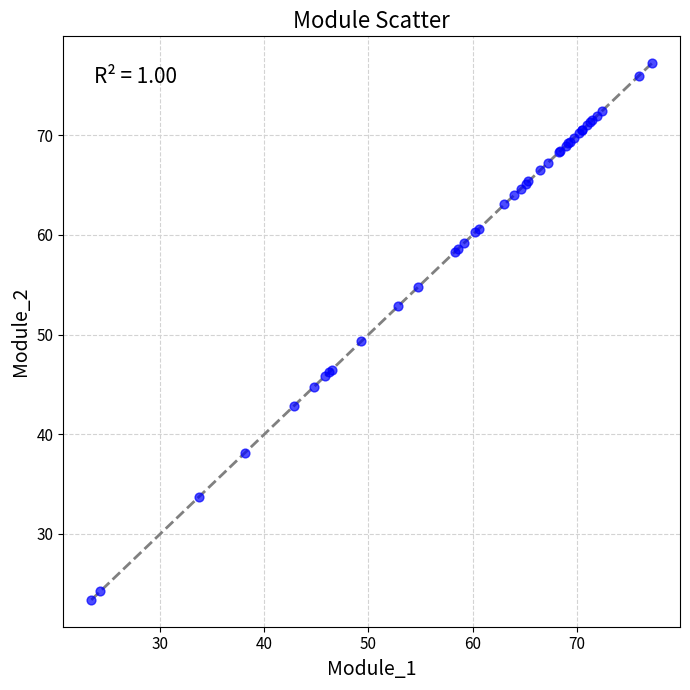

What Y value in the scatter plot is closest to 50?

49.3